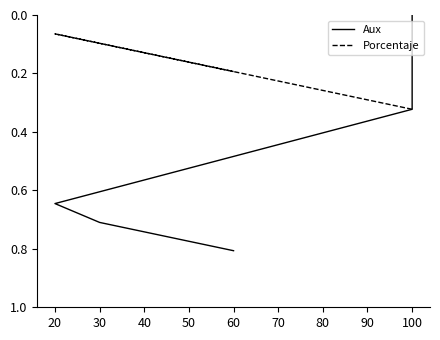

True or false: Porcentaje has a value of 0.3 at 60.

False